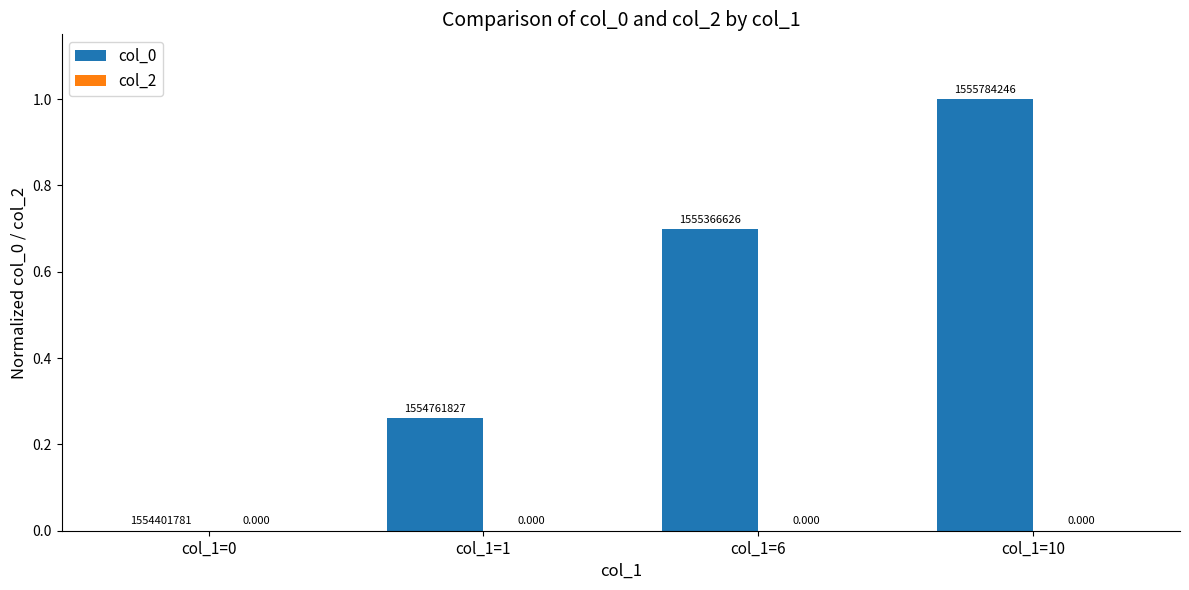

Between col_1=6 and col_1=10, which is larger?

col_1=10